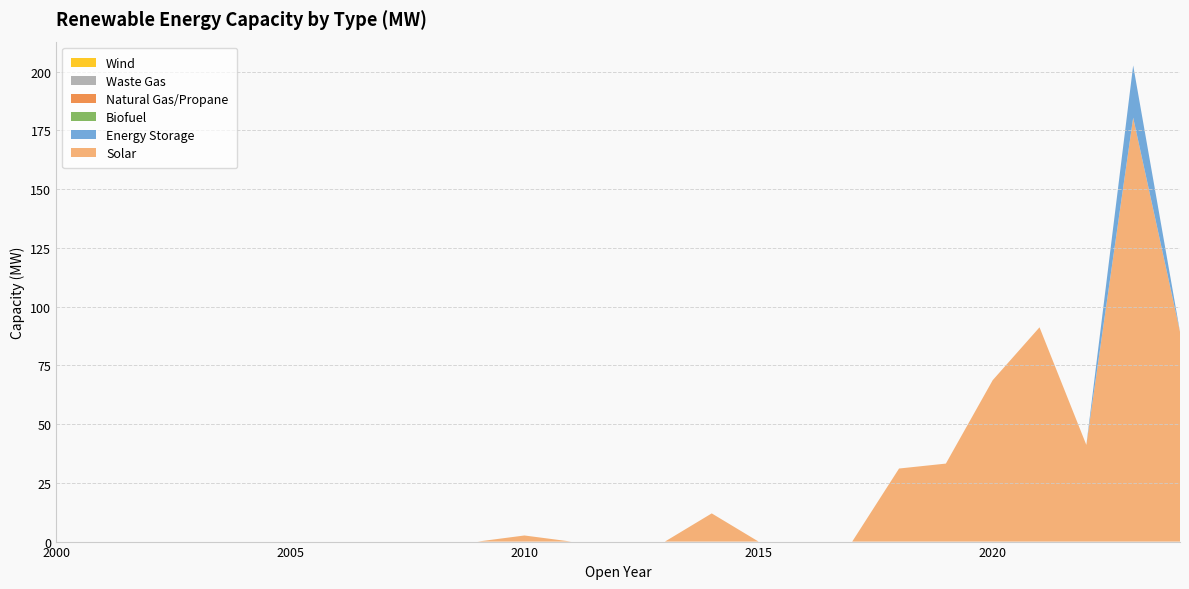

Reading right to left, extract all data points from this chart.

Solar: 89.3	180.4	41.1	91.2	68.7	33.2	31.1	0.0	0.0	0.0	12.0	0.0	0.0	0.0	2.6	0.0	0.0	0.0	0.0	0.0	0.0	0.0	0.0	0.0	0.0
Energy Storage: 0.0	22.2	0.0	0.0	0.0	0.0	0.0	0.0	0.0	0.0	0.0	0.0	0.0	0.0	0.0	0.0	0.0	0.0	0.0	0.0	0.0	0.0	0.0	0.0	0.0
Biofuel: 0.0	0.0	0.0	0.0	0.0	0.0	0.0	0.0	0.0	0.0	0.0	0.0	0.0	0.0	0.0	0.0	0.0	0.0	0.0	0.0	0.0	0.0	0.0	0.0	0.0
Natural Gas/Propane: 0.0	0.0	0.0	0.0	0.0	0.0	0.0	0.0	0.0	0.0	0.0	0.0	0.0	0.0	0.0	0.0	0.0	0.0	0.0	0.0	0.0	0.0	0.0	0.0	0.0
Waste Gas: 0.0	0.0	0.0	0.0	0.0	0.0	0.0	0.0	0.0	0.0	0.0	0.0	0.0	0.0	0.0	0.0	0.0	0.0	0.0	0.0	0.0	0.0	0.0	0.0	0.0
Wind: 0.0	0.0	0.0	0.0	0.0	0.0	0.0	0.0	0.0	0.0	0.0	0.0	0.0	0.0	0.0	0.0	0.0	0.0	0.0	0.0	0.0	0.0	0.0	0.0	0.0